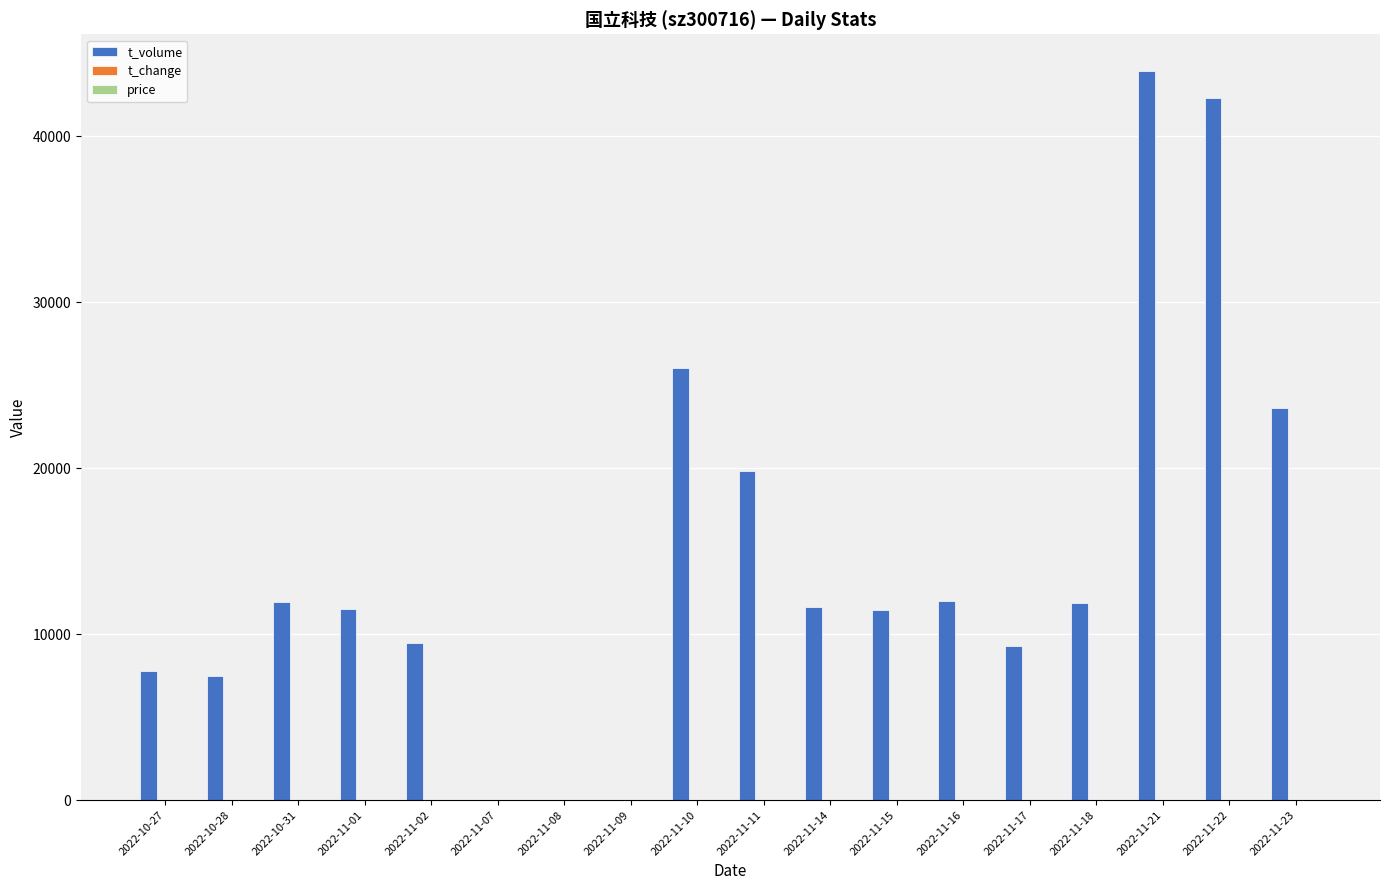

Which series changed the most between 2022-10-28 and 2022-11-10?

t_volume